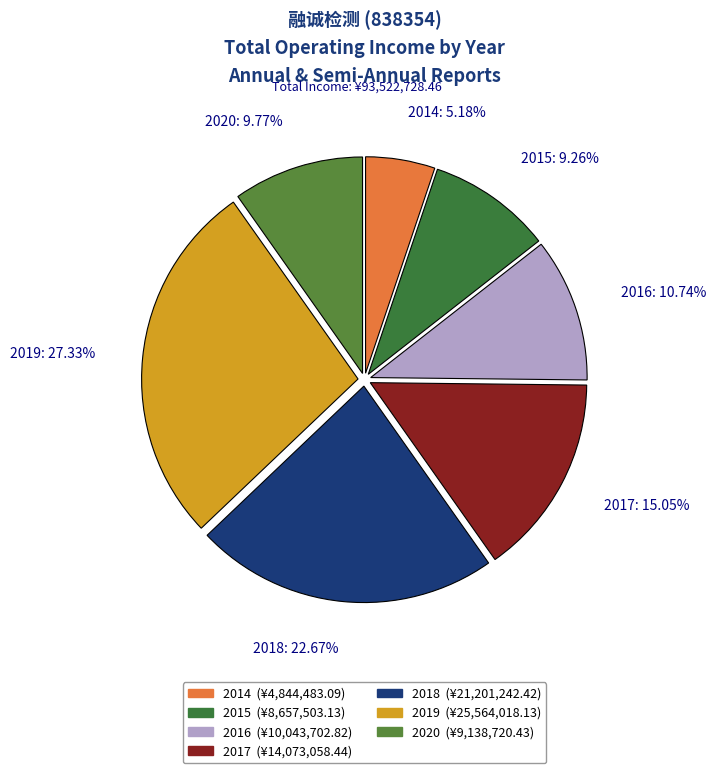

Is 2015 the majority of the pie?

No